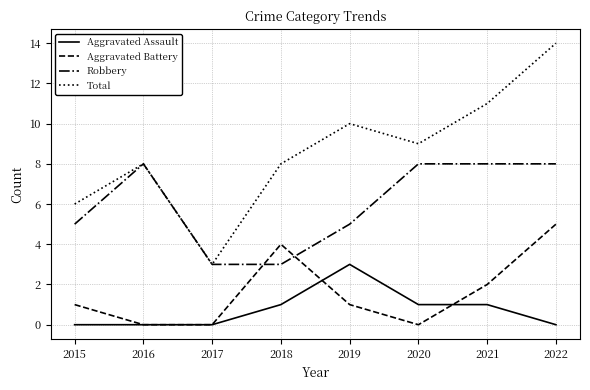

True or false: Robbery and Aggravated Assault intersect in this chart.

False